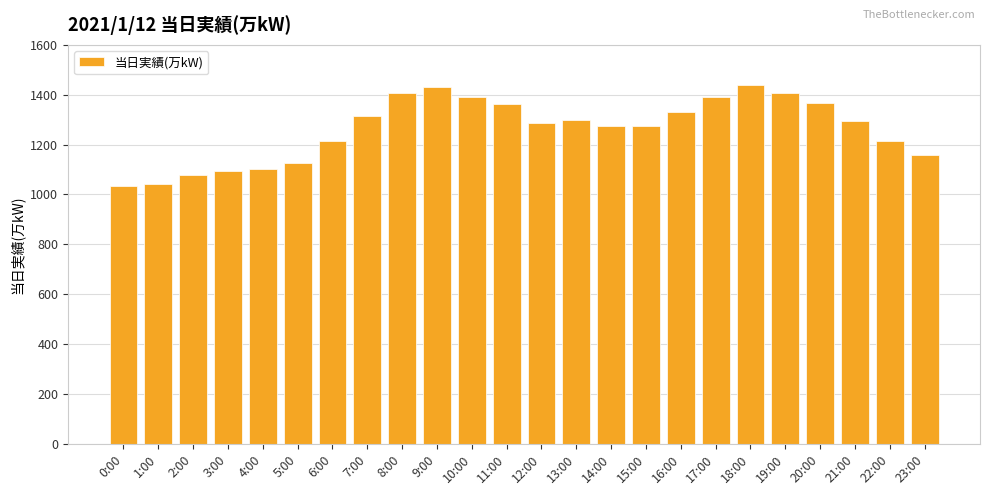

At which label is the value closest to 1237?

22:00